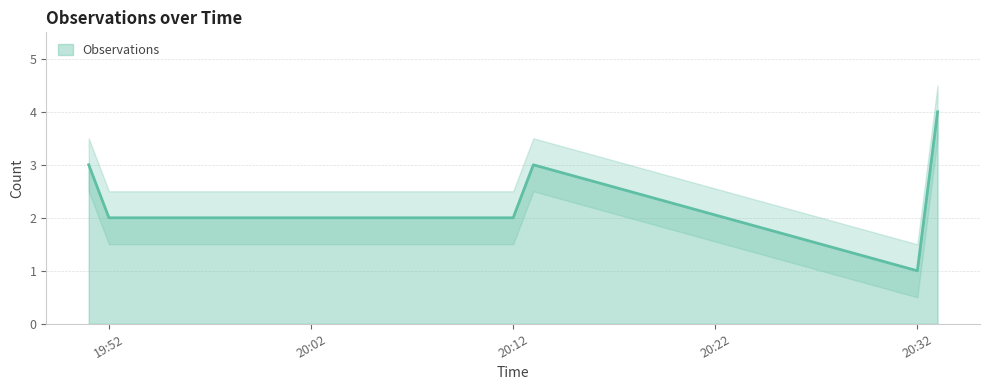

What is the minimum value shown in the chart?

1